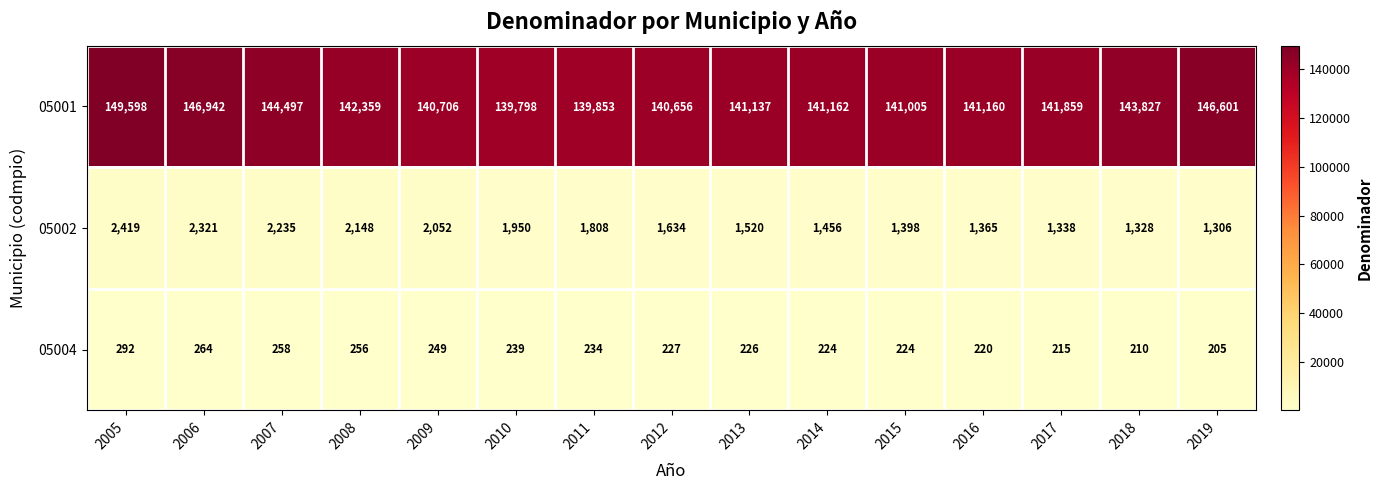

Rank the series at 2016 from lowest to highest value.

05004, 05002, 05001